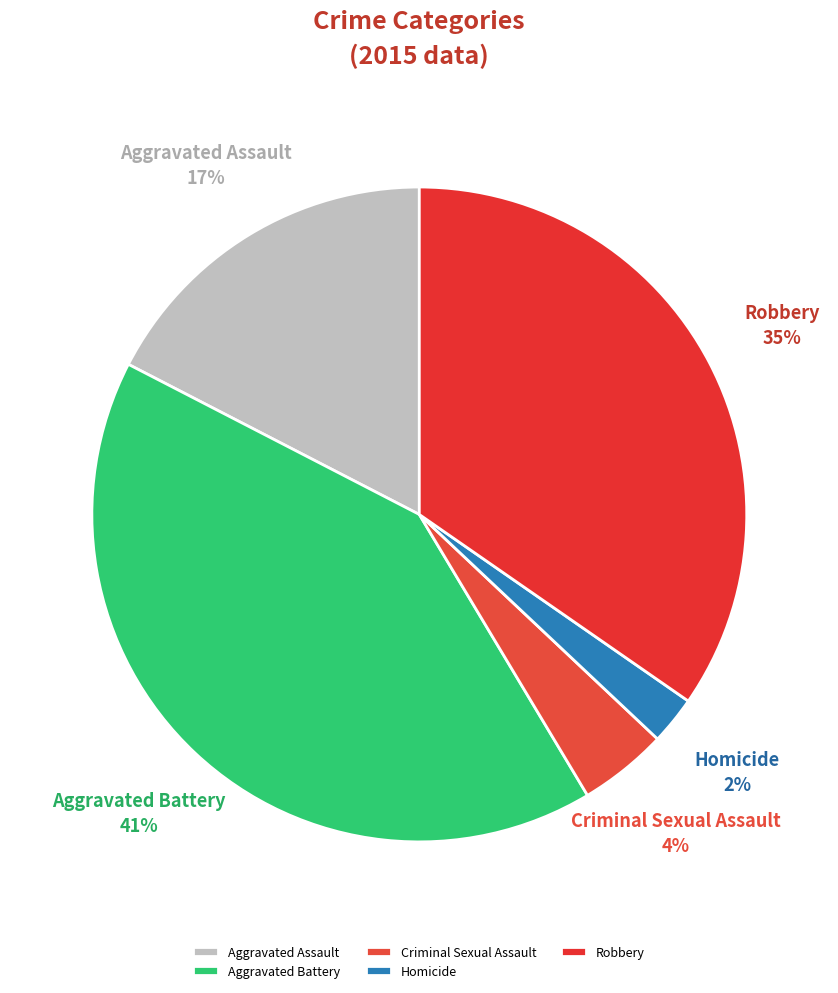

Do Robbery and Homicide together represent more than half of the pie?

No